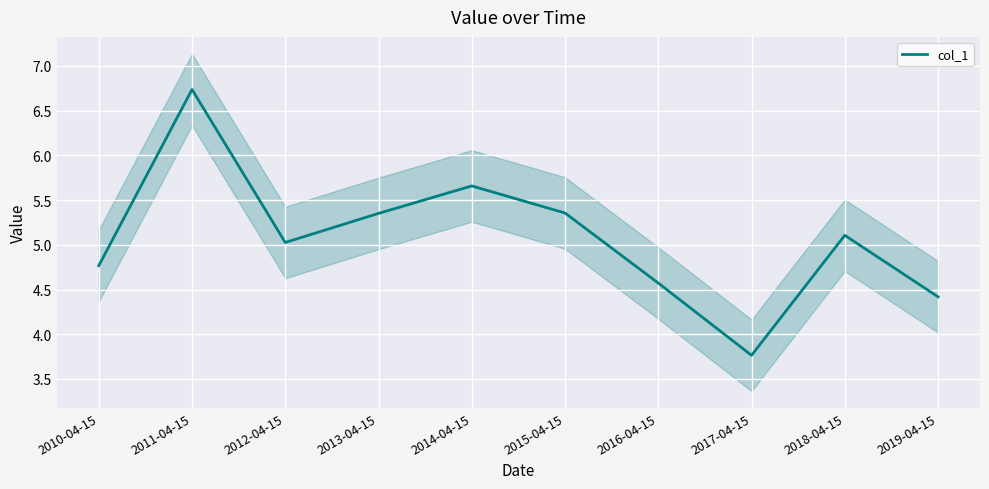

How many series are shown in this chart?

1